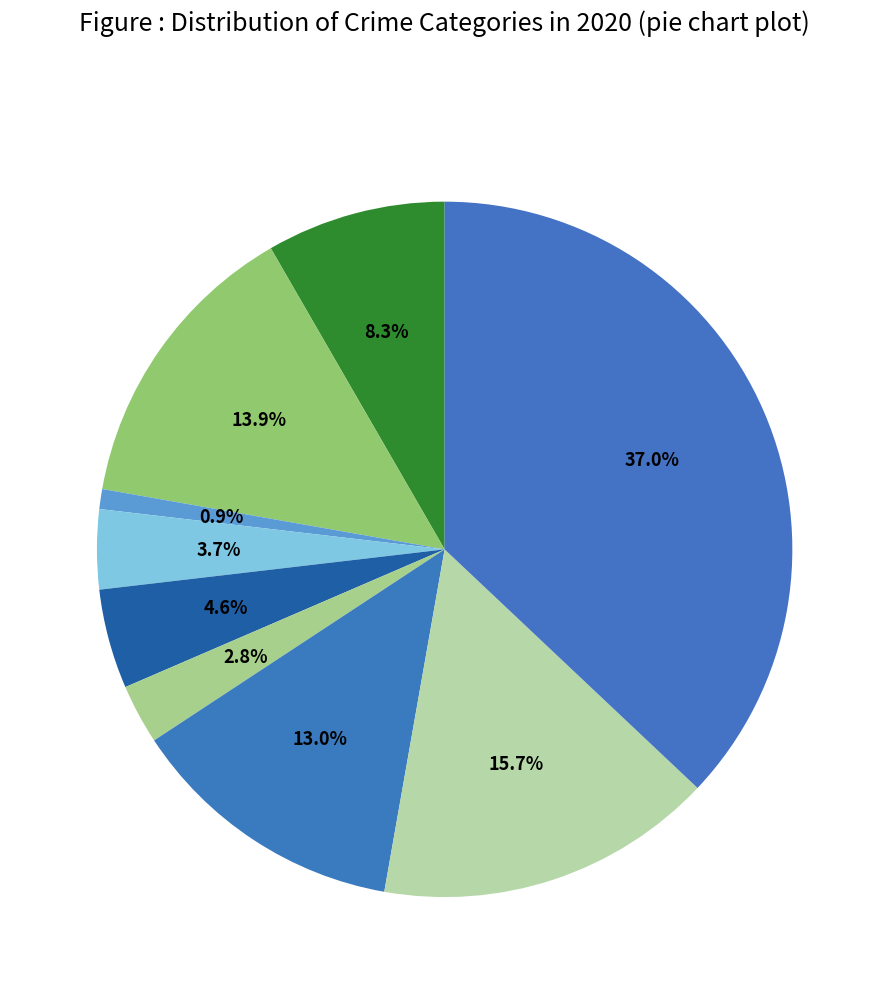

How many segments does this pie chart have?

9